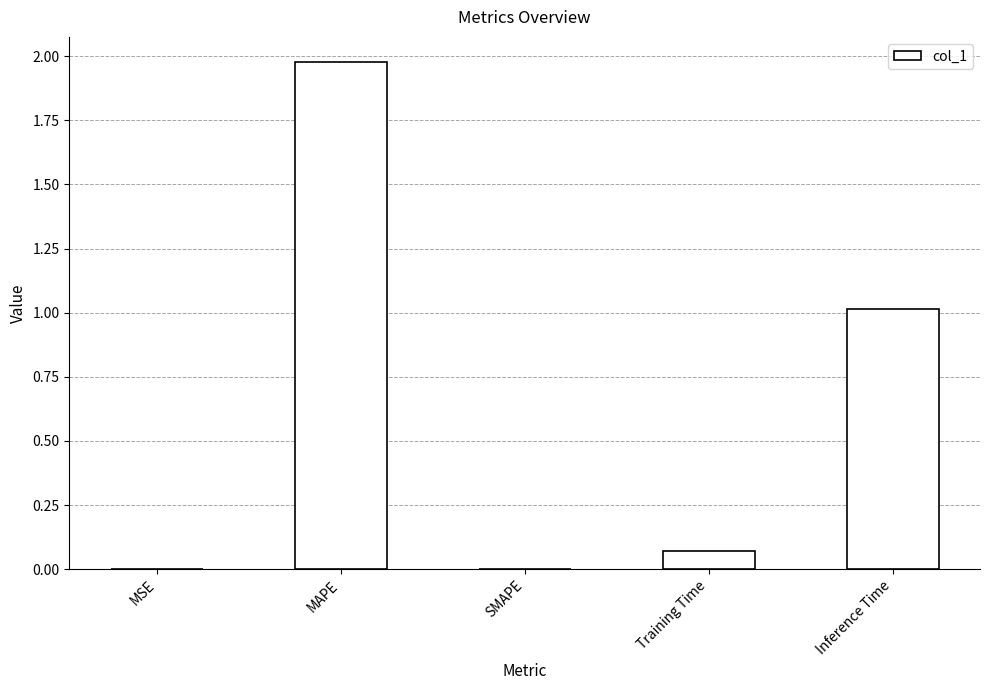

Approximately how many times larger is the value at Inference Time compared to MAPE?

0.5